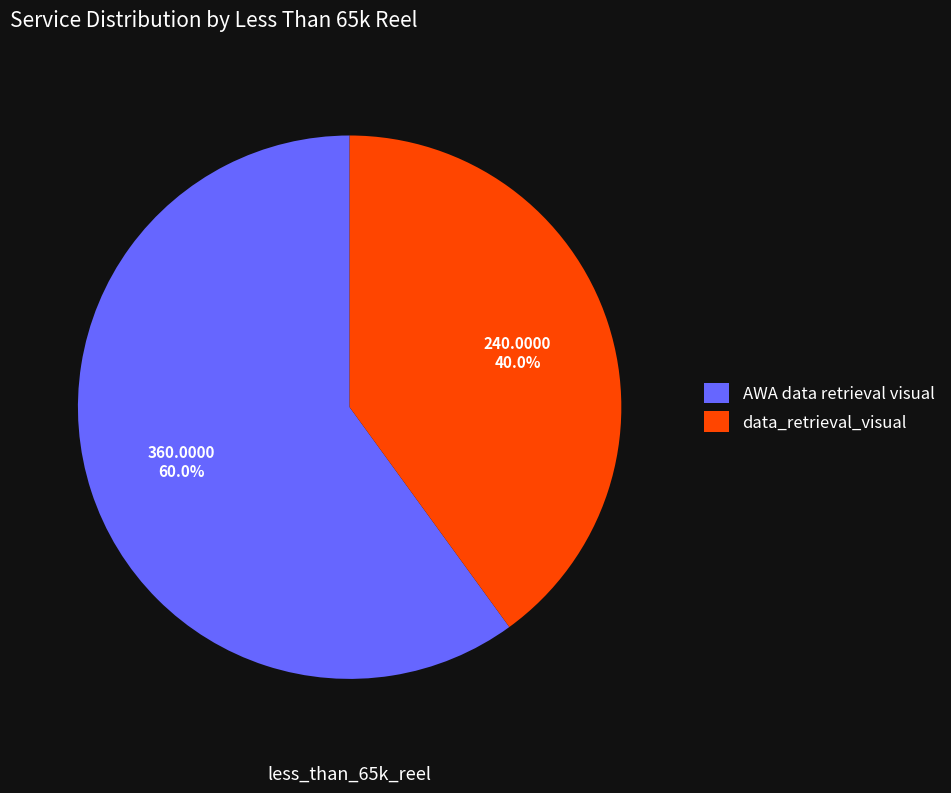

Which category has the biggest portion of the pie?

AWA data retrieval visual